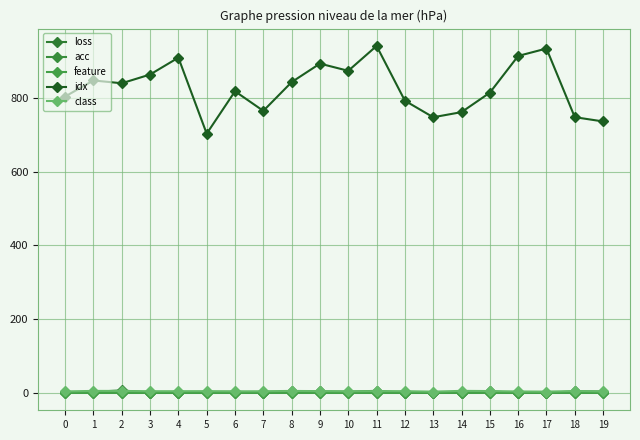

How many lines are shown in the chart?

5